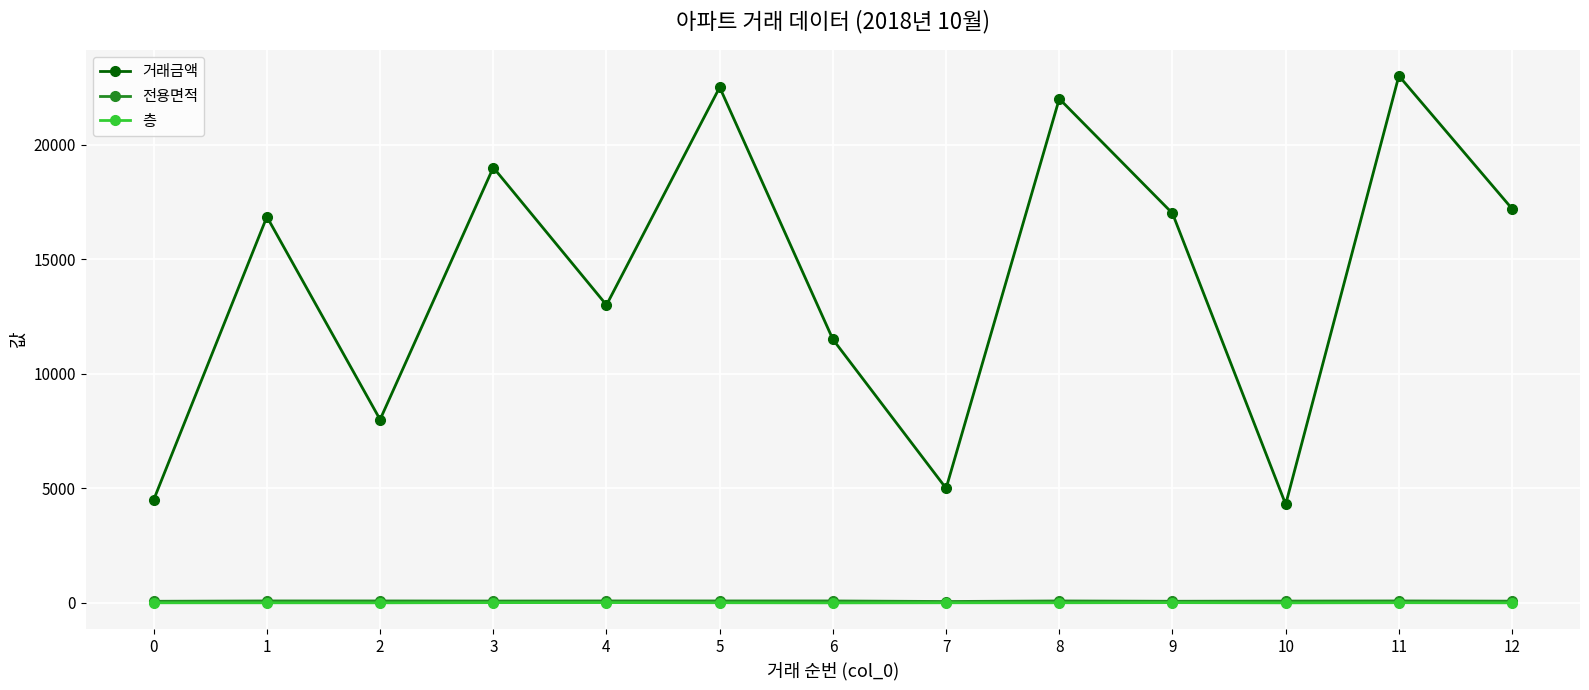

What is the total value across all series at 0?

4573.9